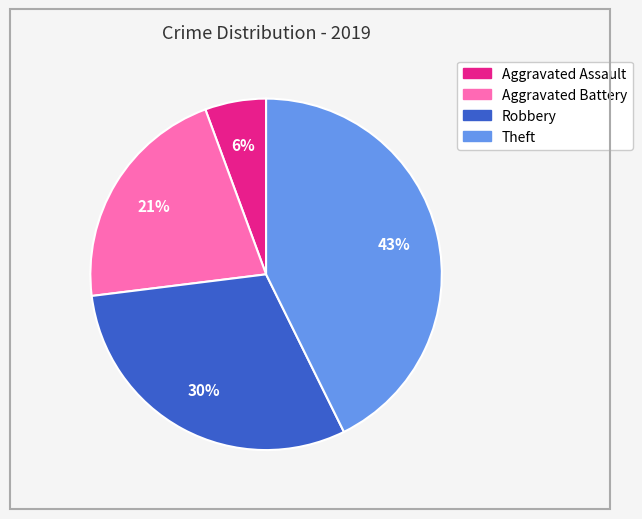

To the nearest percent, what portion does Aggravated Assault represent?

6%